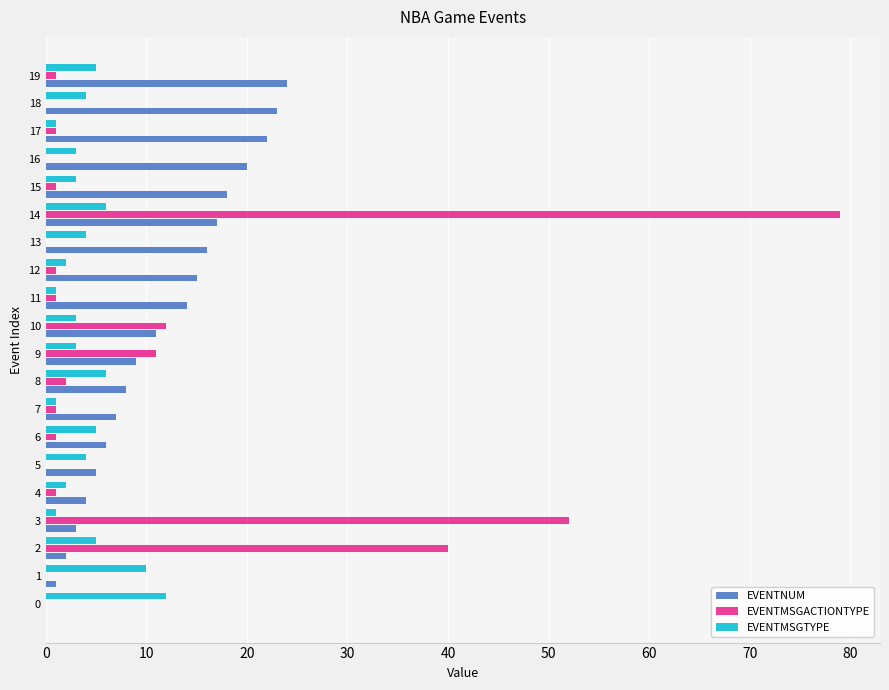

At which category is the sum across all series the highest?

14